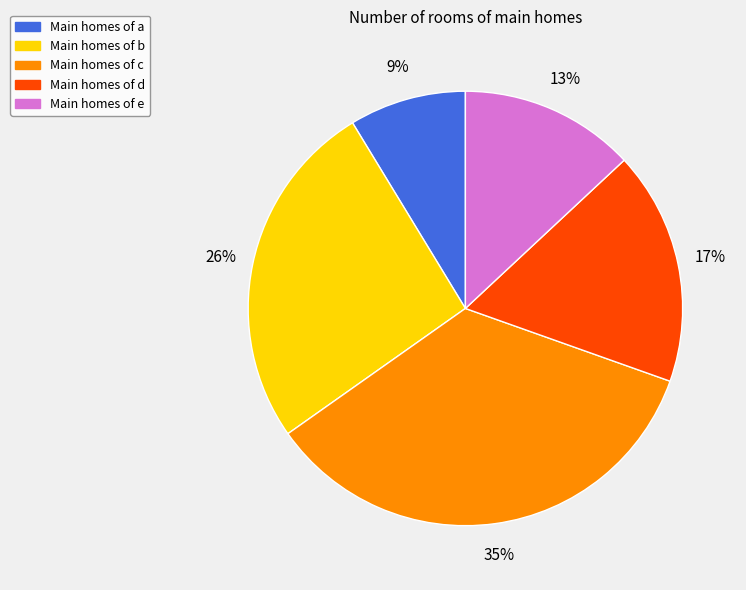

Does any single category account for the majority?

No